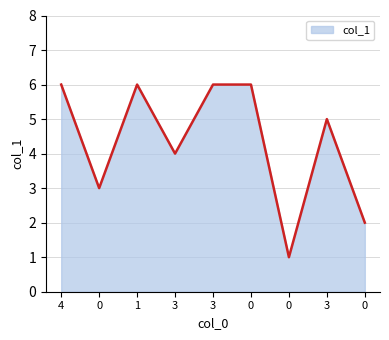

What is the difference between the maximum and second lowest values?

4